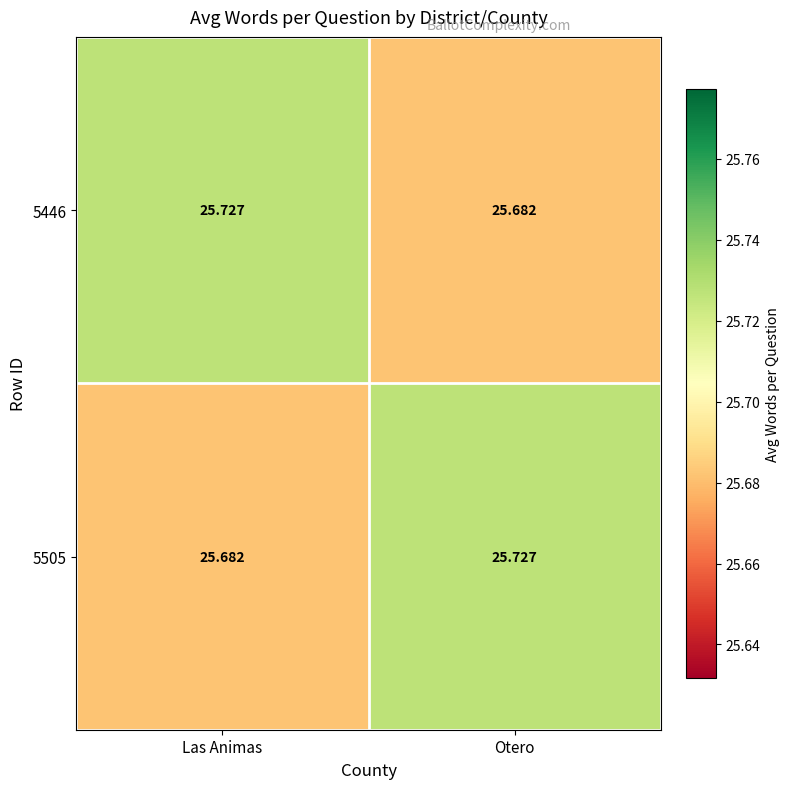

List the labels in order of 5446 value, smallest first.

Otero, Las Animas